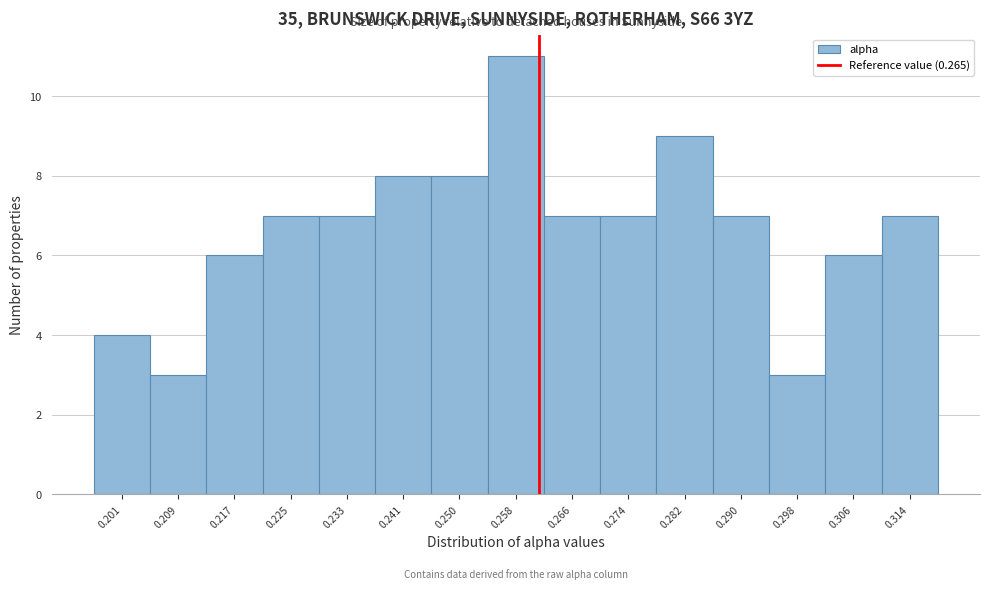

Reading left to right, what are all the values shown in this chart?

4	3	6	7	7	8	8	11	7	7	9	7	3	6	7